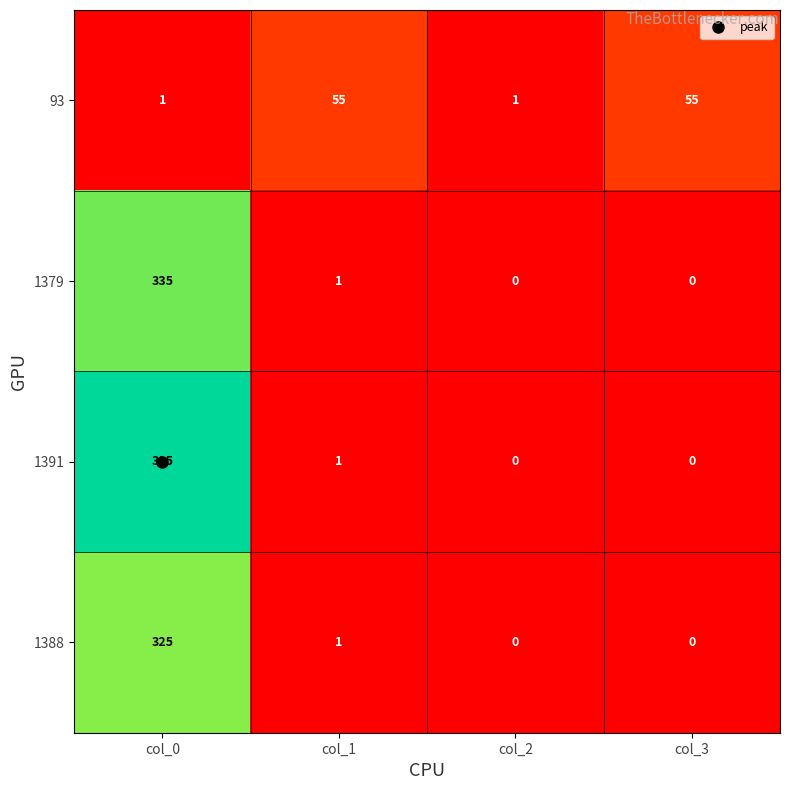

Is it true that 1391 equals -119 at col_3?

False